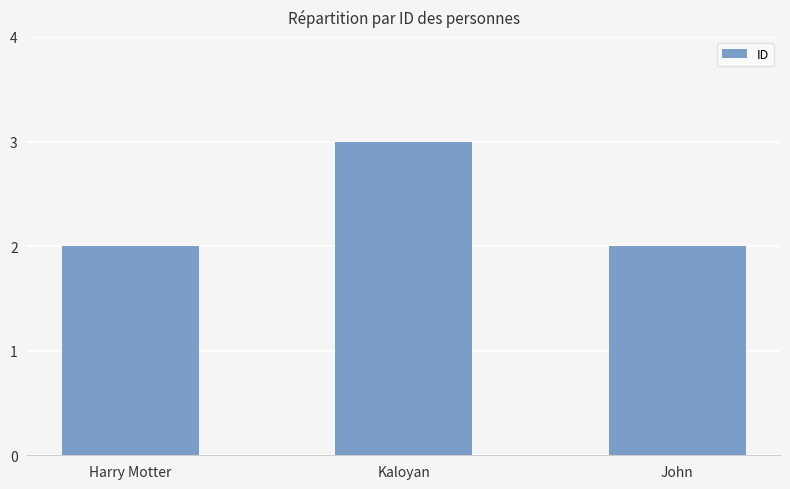

The chart shows a value of 1 at John. True or false?

False